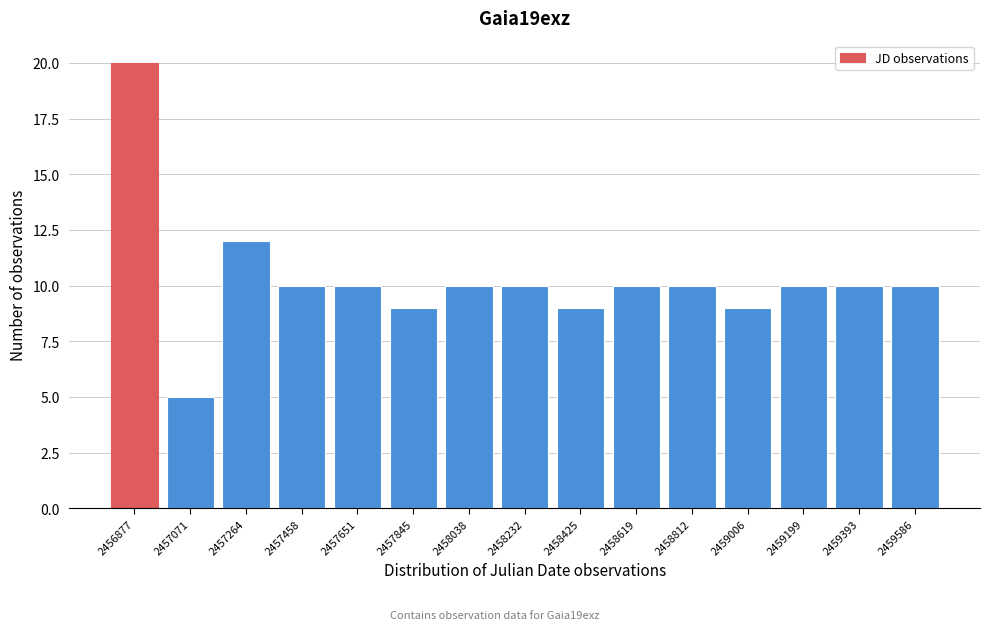

Reading left to right, extract all data points from this chart.

20	5	12	10	10	9	10	10	9	10	10	9	10	10	10